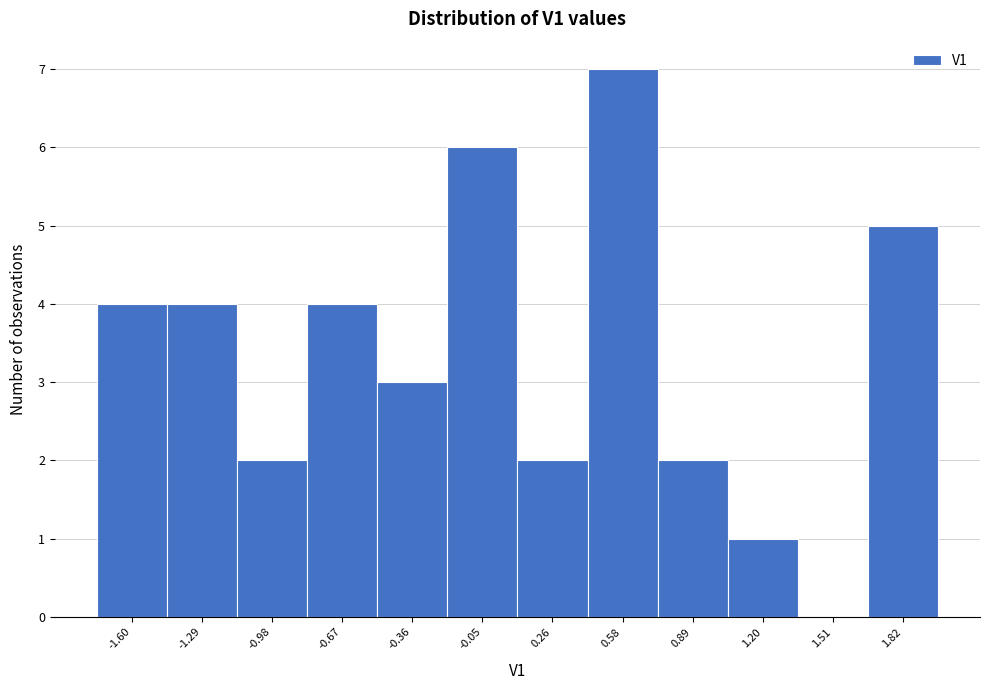

Reading right to left, list all the values displayed in this chart.

1.82=5	1.51=0	1.20=1	0.89=2	0.58=7	0.26=2	-0.05=6	-0.36=3	-0.67=4	-0.98=2	-1.29=4	-1.60=4